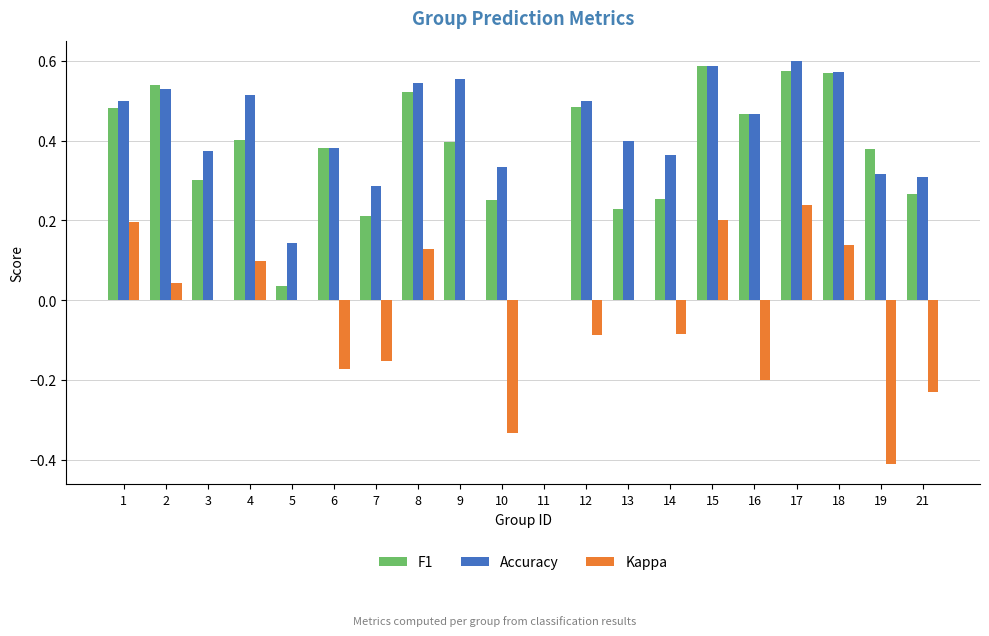

Which series has the largest total across all categories?

Accuracy